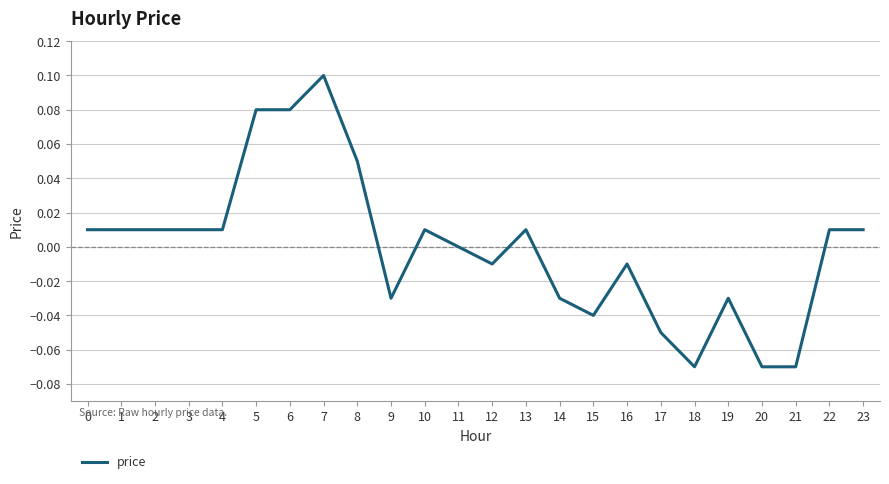

Which has a higher value, 12 or 18?

12